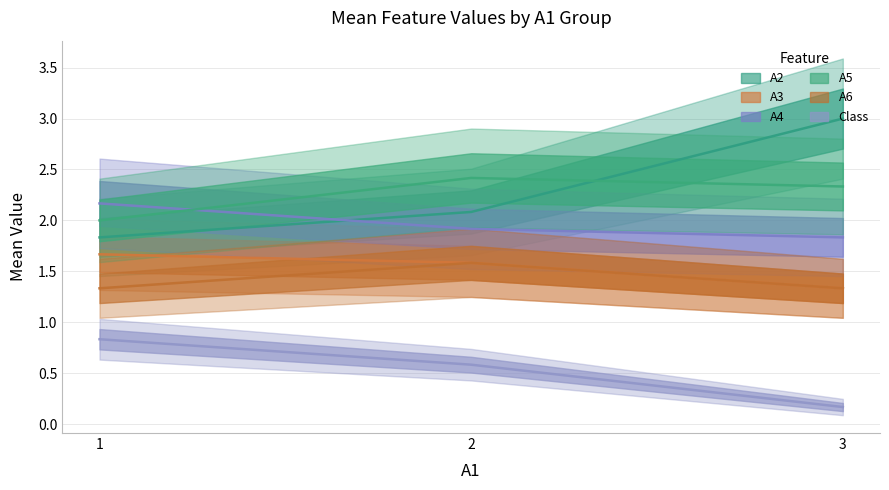

What is the total value across all series at 2?

10.2